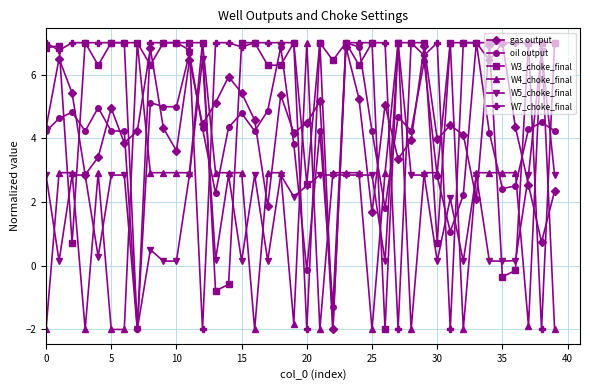

Which series has the largest total across all categories?

W3_choke_final